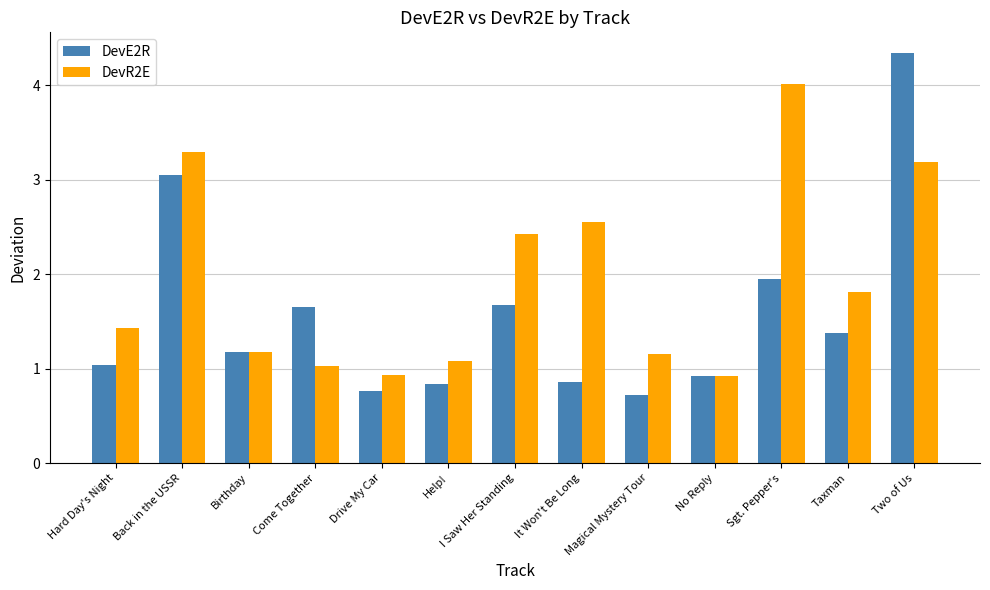

At how many categories does at least one series exceed 3?

3